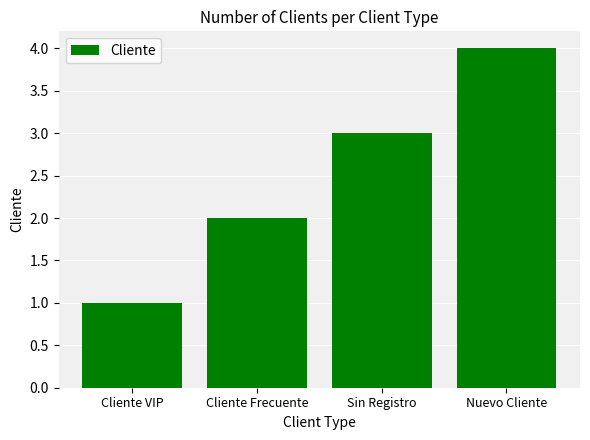

Reading left to right, extract all data points from this chart.

Cliente VIP=1	Cliente Frecuente=2	Sin Registro=3	Nuevo Cliente=4